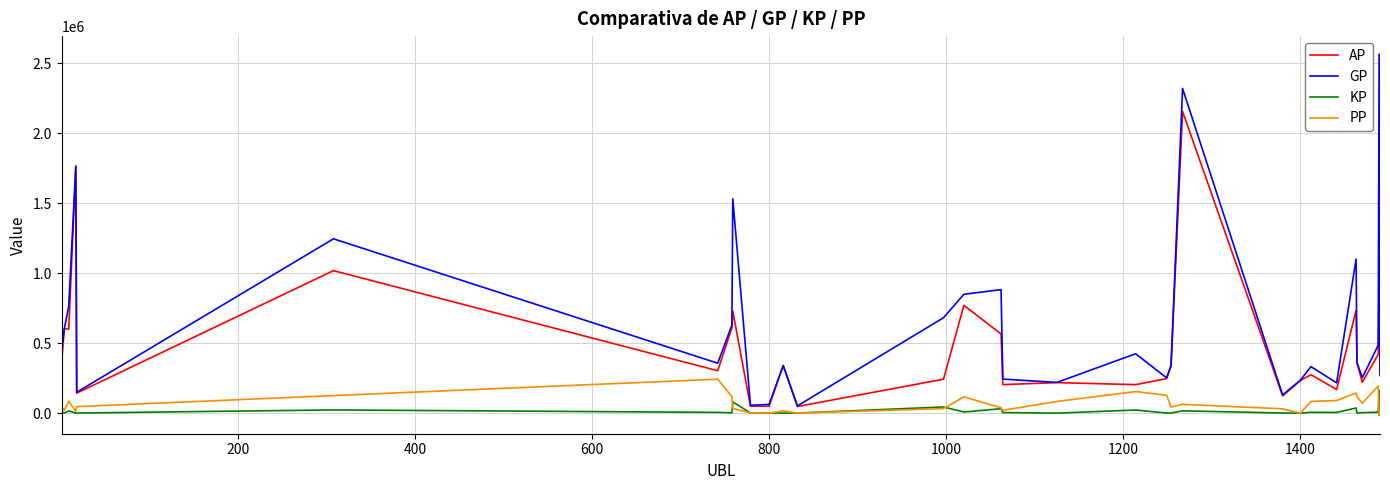

Which series has the widest spread of values?

GP